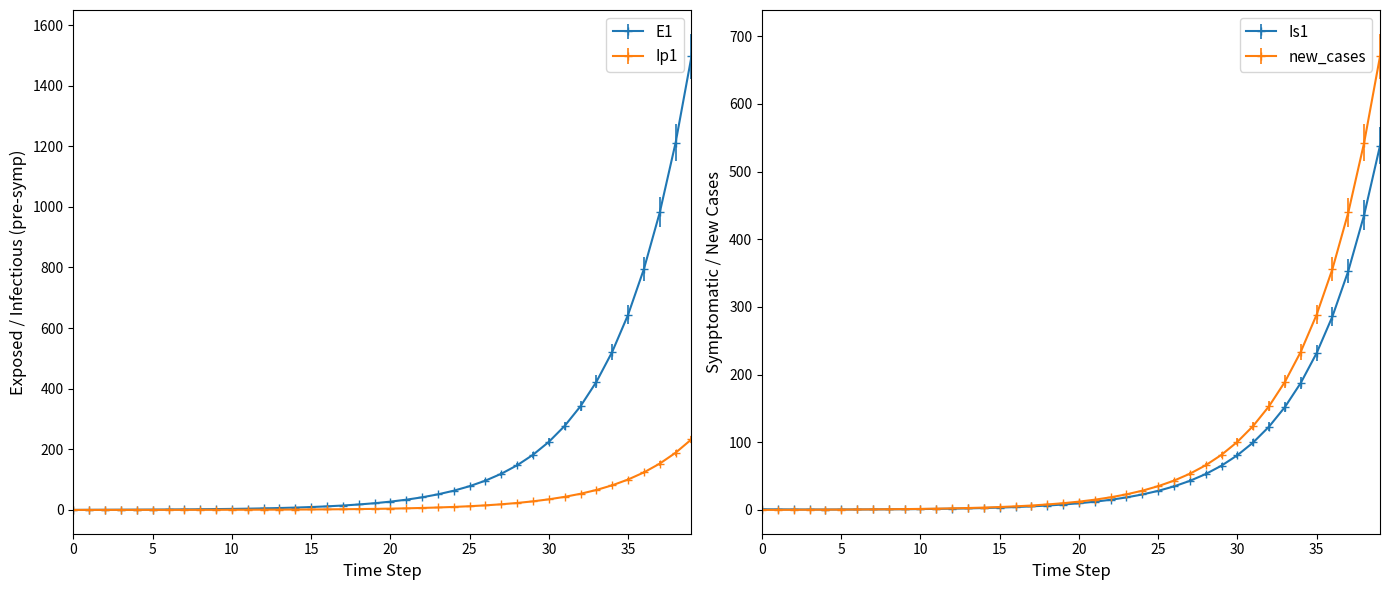

Reading right to left, extract all data points from this chart.

E1: 1496.2	1212.0	981.8	795.3	644.2	521.8	422.7	342.4	277.3	224.6	182.0	147.4	119.4	96.7	78.3	63.4	51.4	41.6	33.7	27.3	22.1	17.9	14.5	11.8	9.5	7.7	6.2	5.1	4.1	3.3	2.7	2.2	1.8	1.4	1.1	0.9	0.7	0.5	0.3	0.0
Ip1: 233.0	188.7	152.9	123.8	100.3	81.3	65.8	53.3	43.2	35.0	28.3	22.9	18.6	15.1	12.2	9.9	8.0	6.5	5.2	4.3	3.4	2.8	2.3	1.8	1.5	1.2	1.0	0.8	0.6	0.5	0.4	0.3	0.3	0.2	0.2	0.1	0.1	0.1	0.0	0.0
Is1: 538.2	436.0	353.1	286.1	231.7	187.7	152.0	123.1	99.7	80.8	65.4	53.0	42.9	34.8	28.2	22.8	18.5	15.0	12.1	9.8	8.0	6.5	5.2	4.2	3.4	2.8	2.3	1.9	1.5	1.3	1.0	0.9	0.8	0.7	0.6	0.6	0.6	0.7	0.8	1.0
new_cases: 670.0	542.8	439.7	356.1	288.5	233.7	189.3	153.3	124.2	100.6	81.5	66.0	53.5	43.3	35.1	28.4	23.0	18.6	15.1	12.2	9.9	8.0	6.5	5.3	4.3	3.5	2.8	2.3	1.8	1.5	1.2	1.0	0.8	0.6	0.5	0.4	0.3	0.2	0.1	0.0